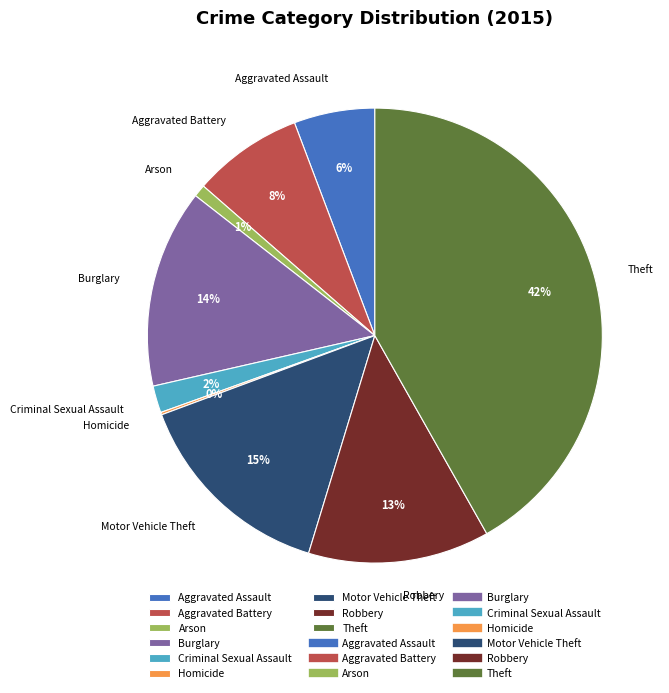

Which slice is the largest?

Theft